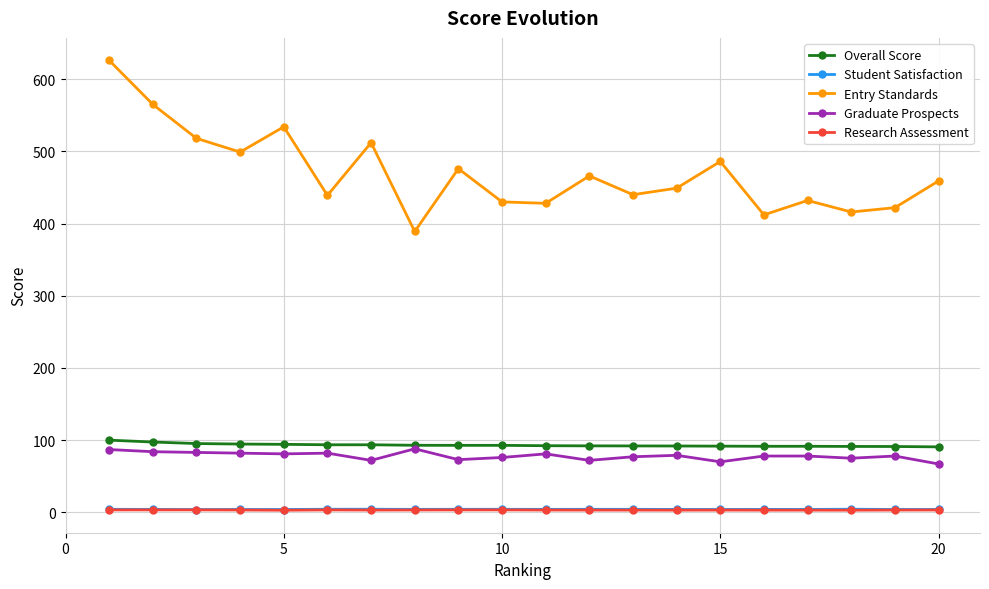

What is the highest value of the Entry Standards series?

626.0